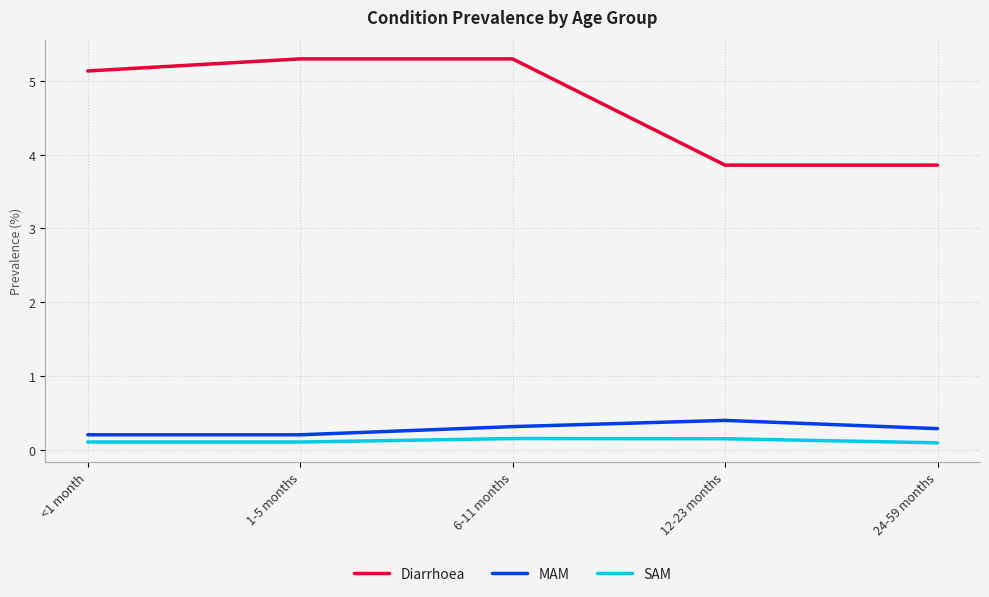

True or false: MAM and Diarrhoea cross at least once.

False